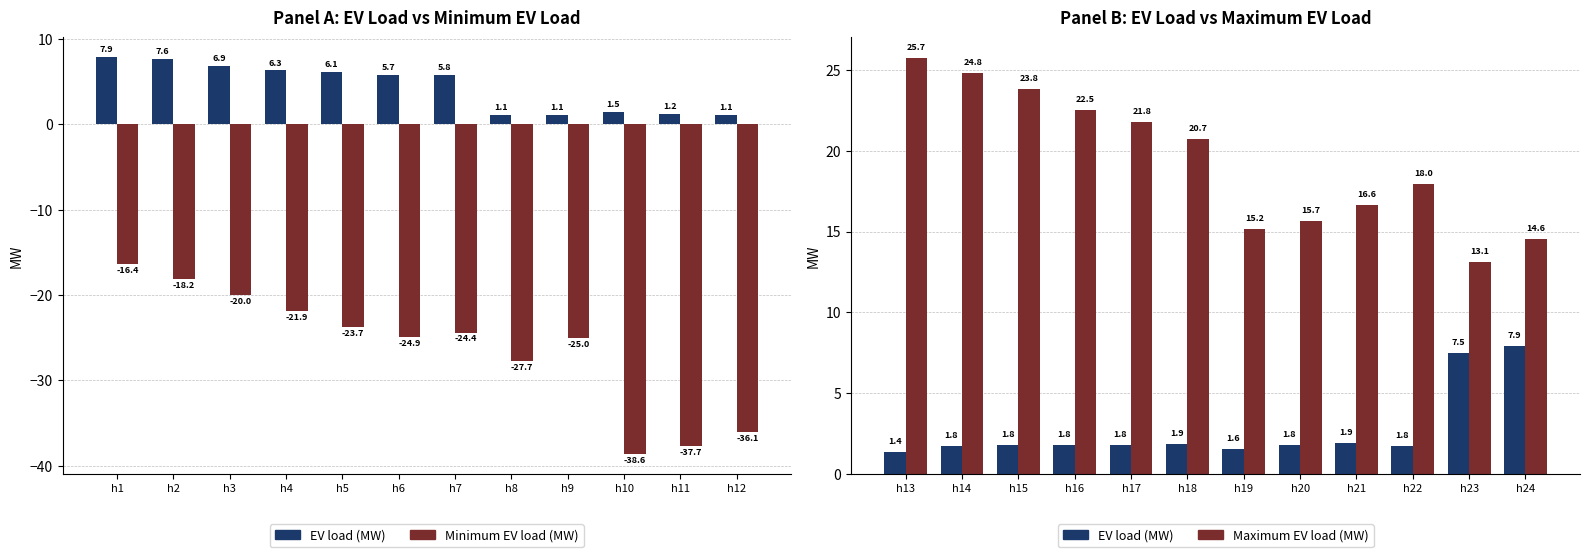

What is the sum of the Minimum EV load (MW) values at h7 and h11?

-62.1